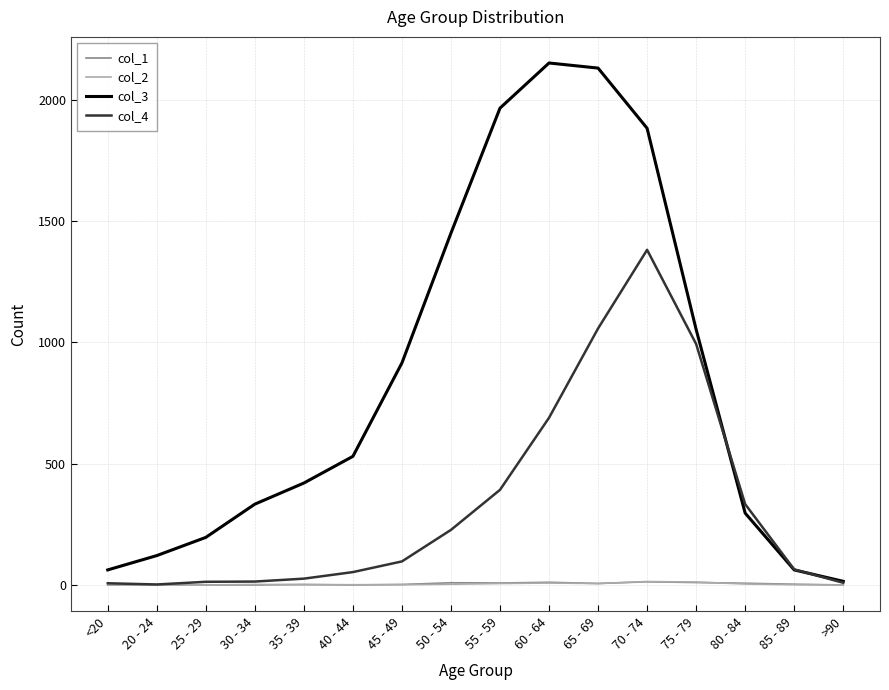

The col_1 series shows 10 at 75 - 79. True or false?

True